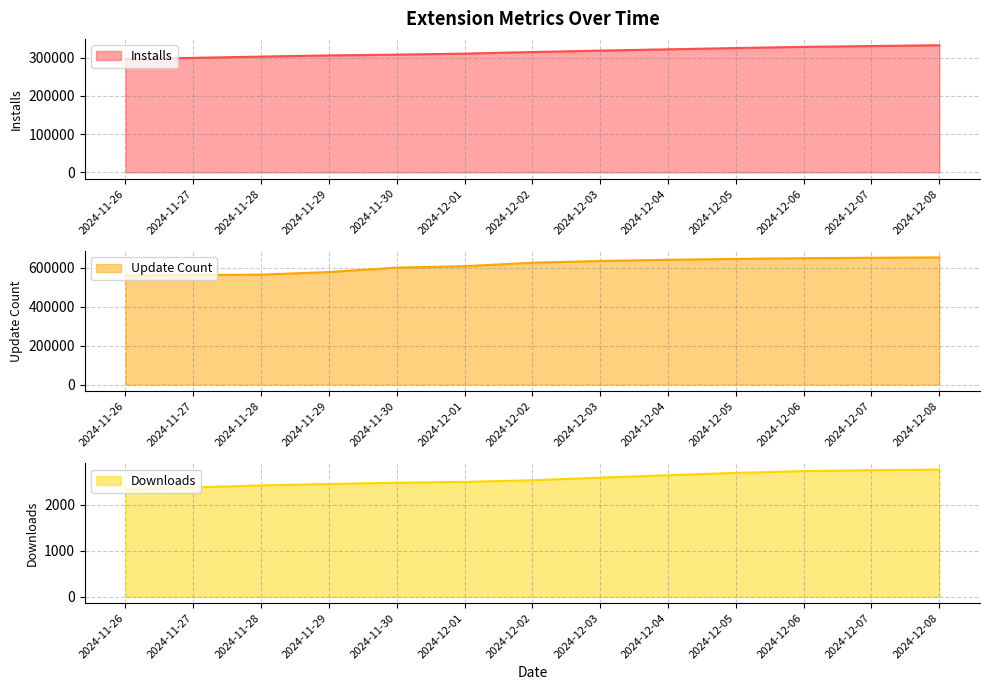

Rank the series by their maximum value, from lowest to highest.

downloadCount, install, updateCount